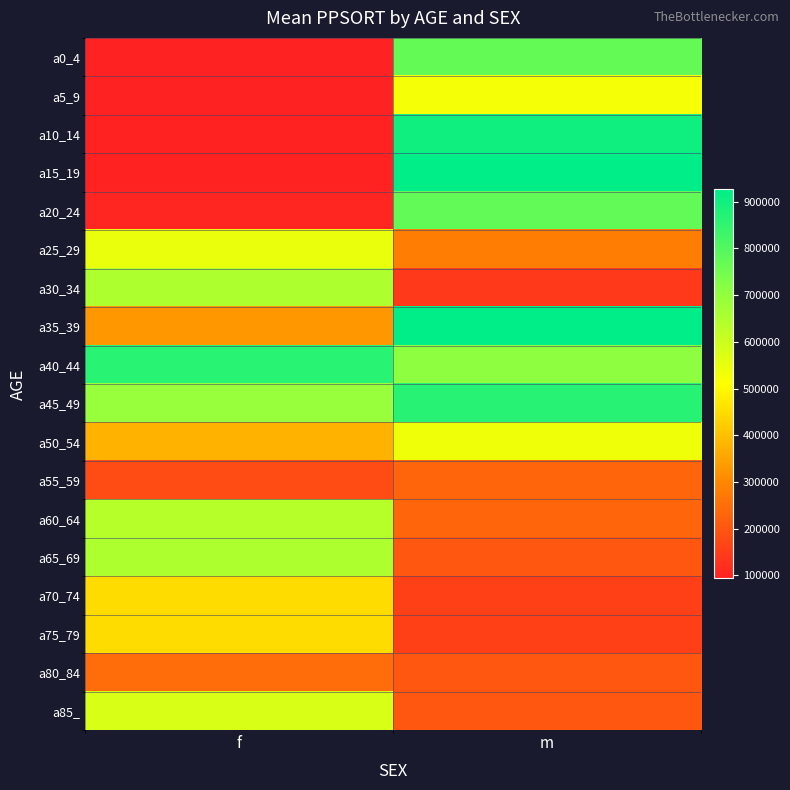

What is the total value across all series at f?

7121369